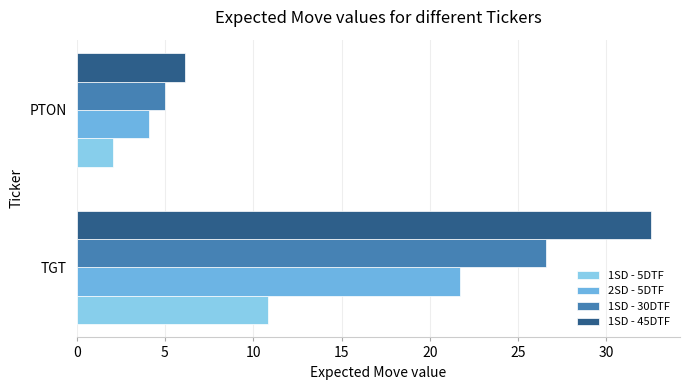

What is the minimum value for 1SD - 5DTF?

2.0